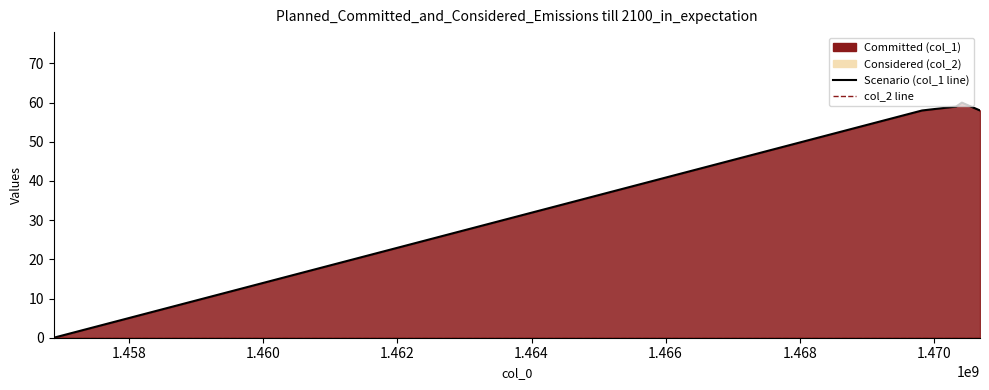

What is the highest value of the col_1 line series?

60